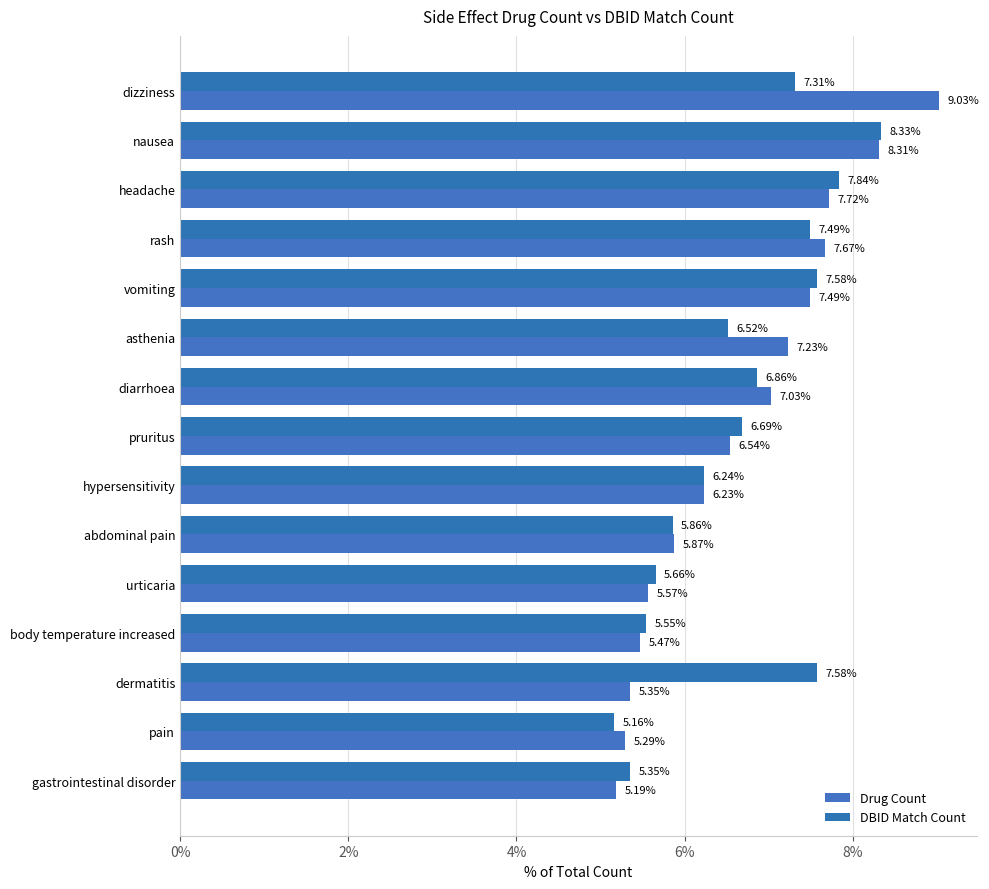

How many values in the Drug Count series exceed 6?

9